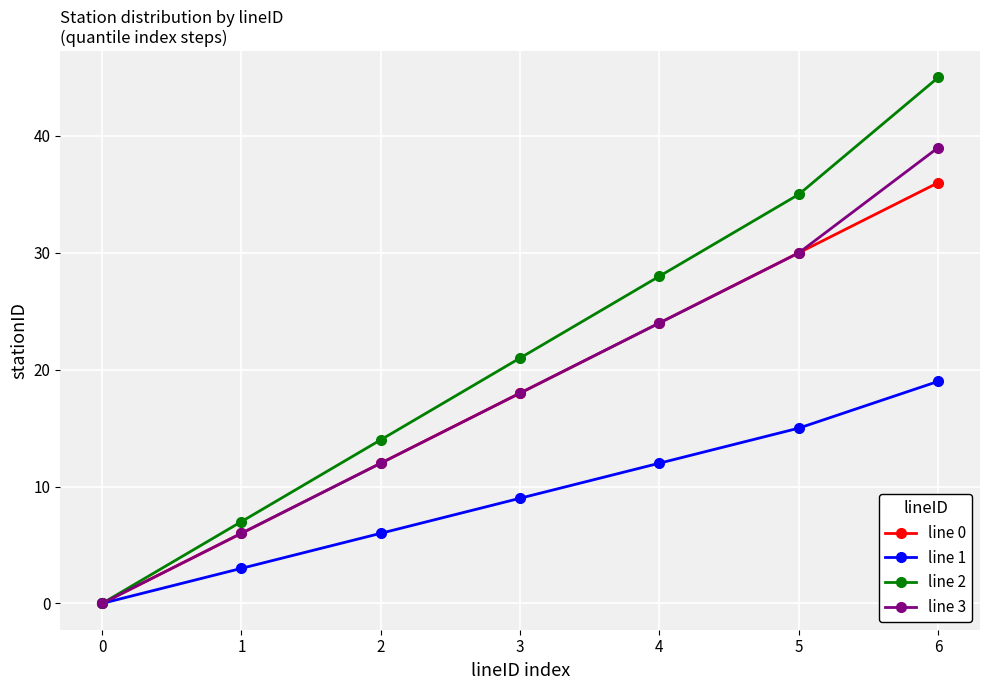

What are all the series names shown in the legend?

line 0, line 1, line 2, line 3